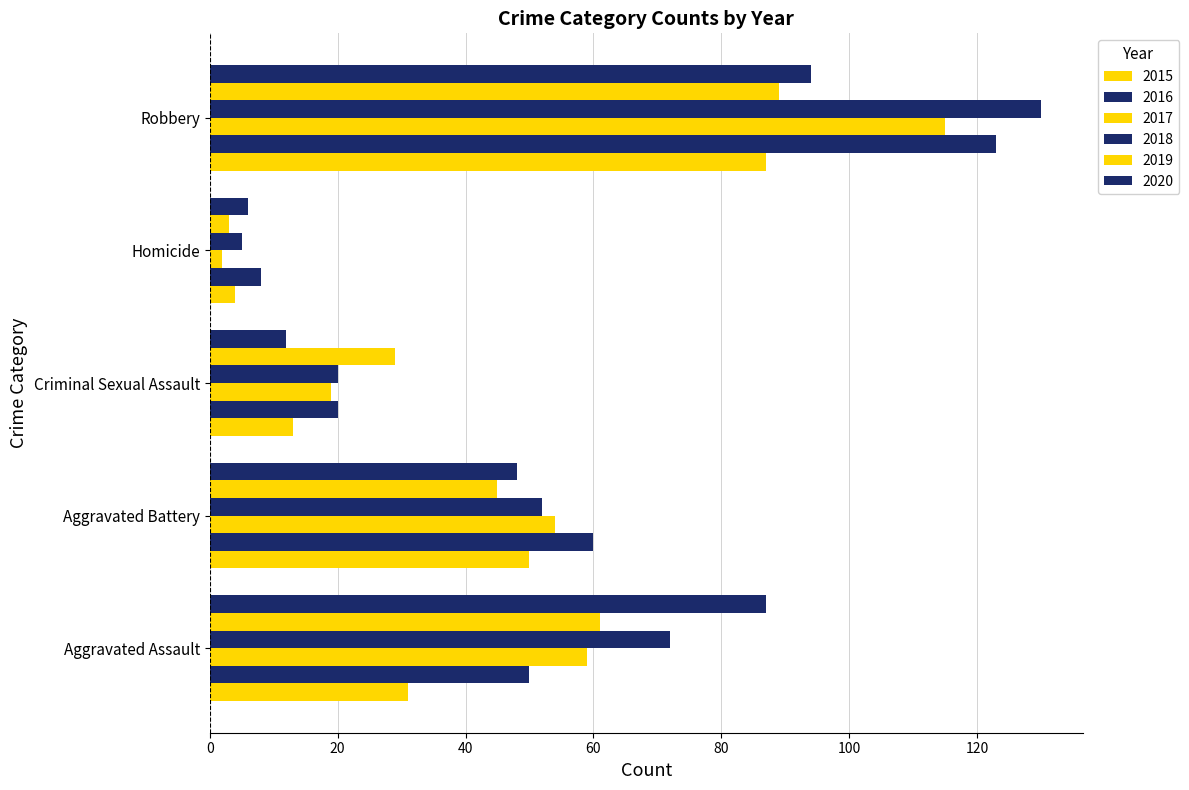

How many values in the 2020 series are below 48?

2